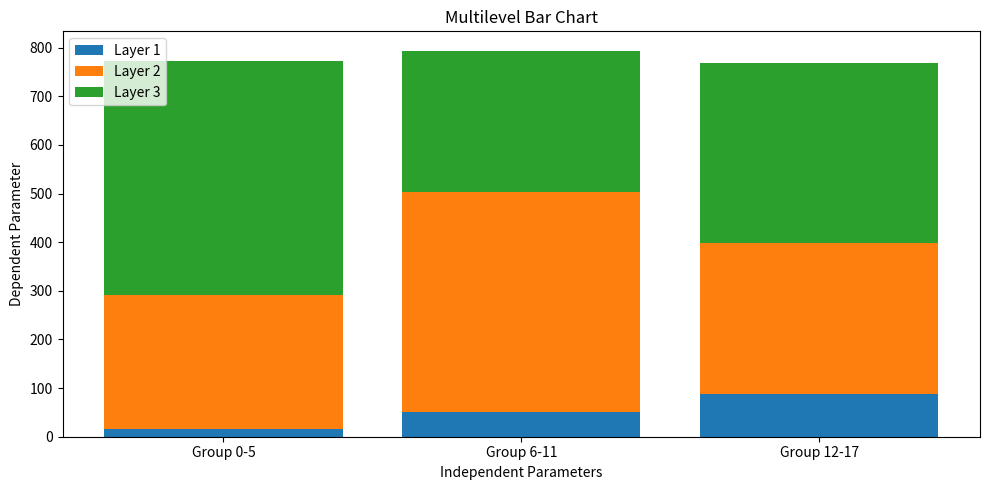

What is the maximum value for Layer 1?

87